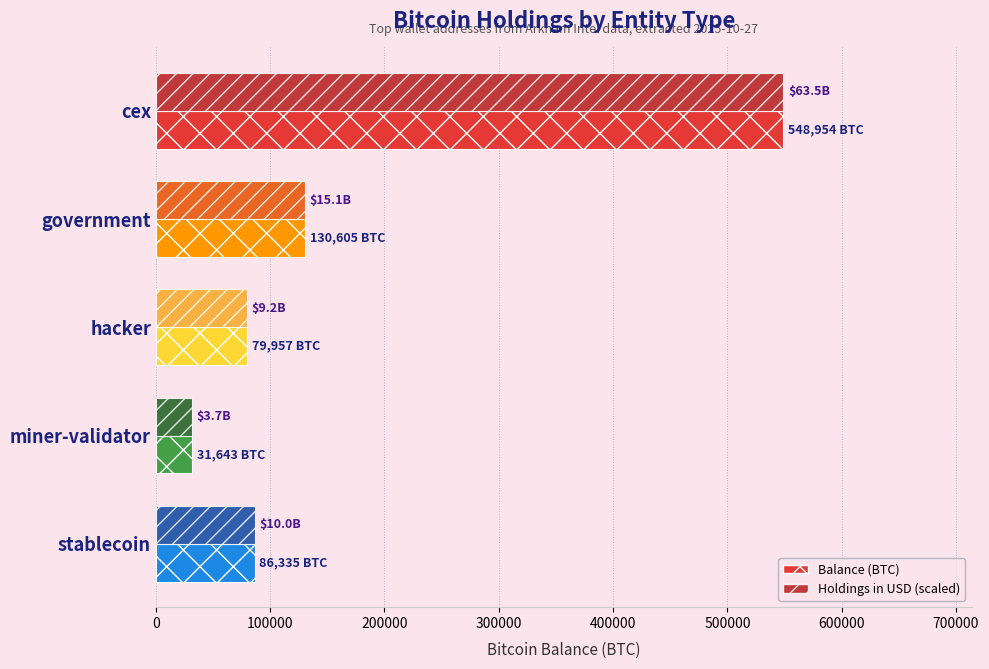

At which category is the sum across all series the highest?

cex